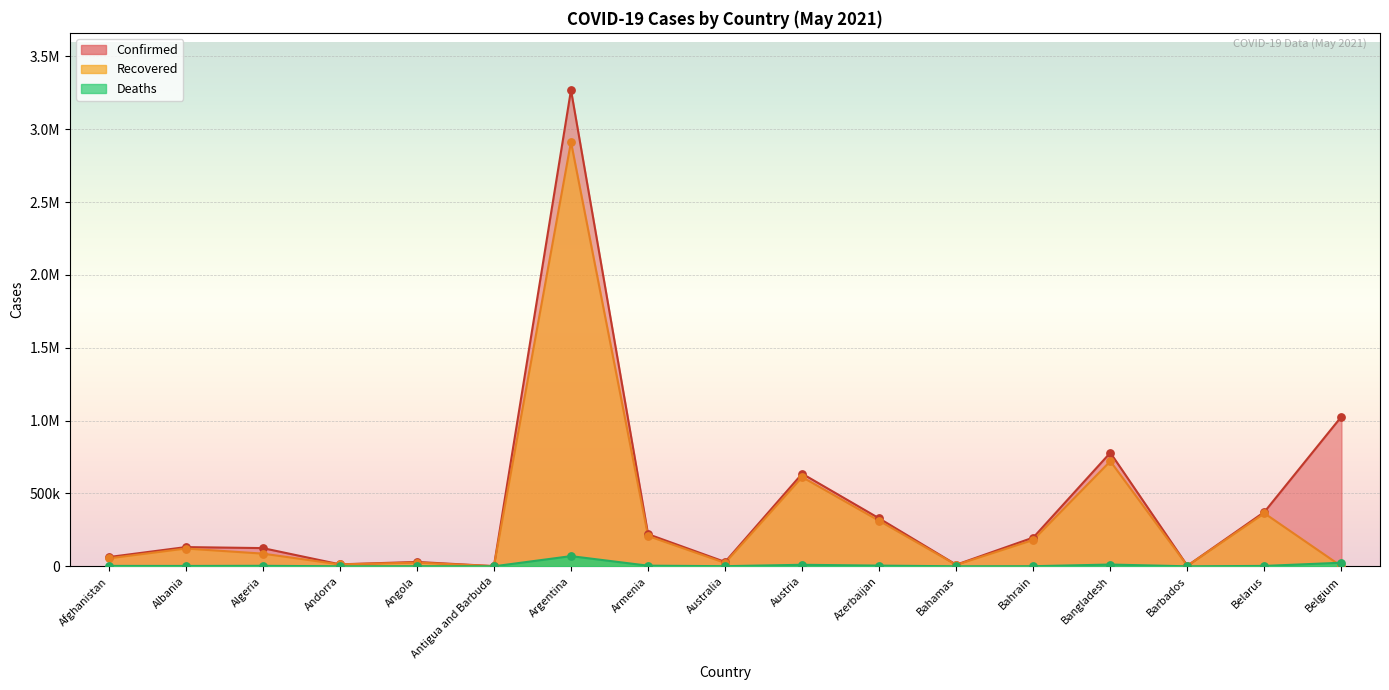

What are all the series names shown in the legend?

Confirmed, Recovered, Deaths